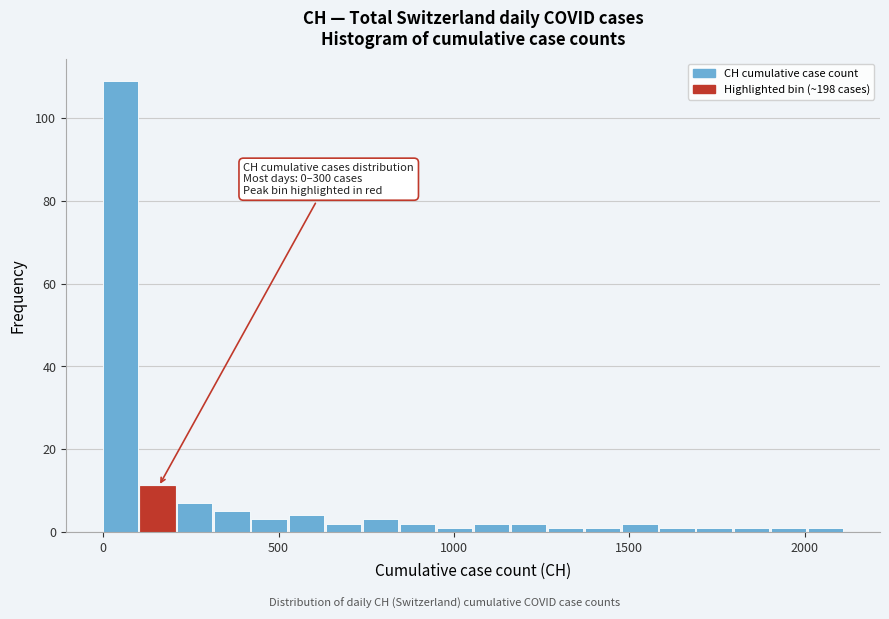

Around what value on the x-axis is the tallest bar? Give the approximate position of its centre, as read against the axis.

50